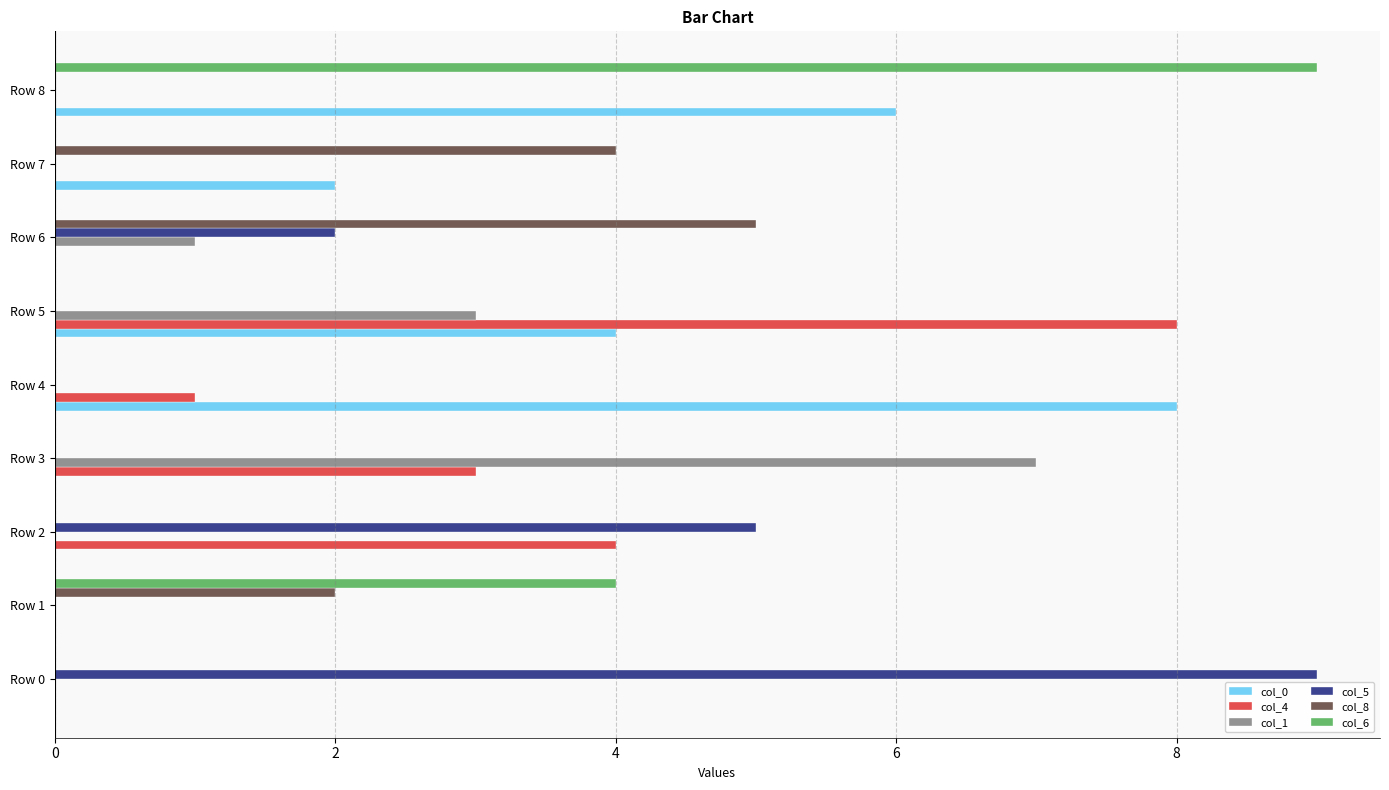

What are all the series names shown in the legend?

col_0, col_4, col_1, col_5, col_8, col_6